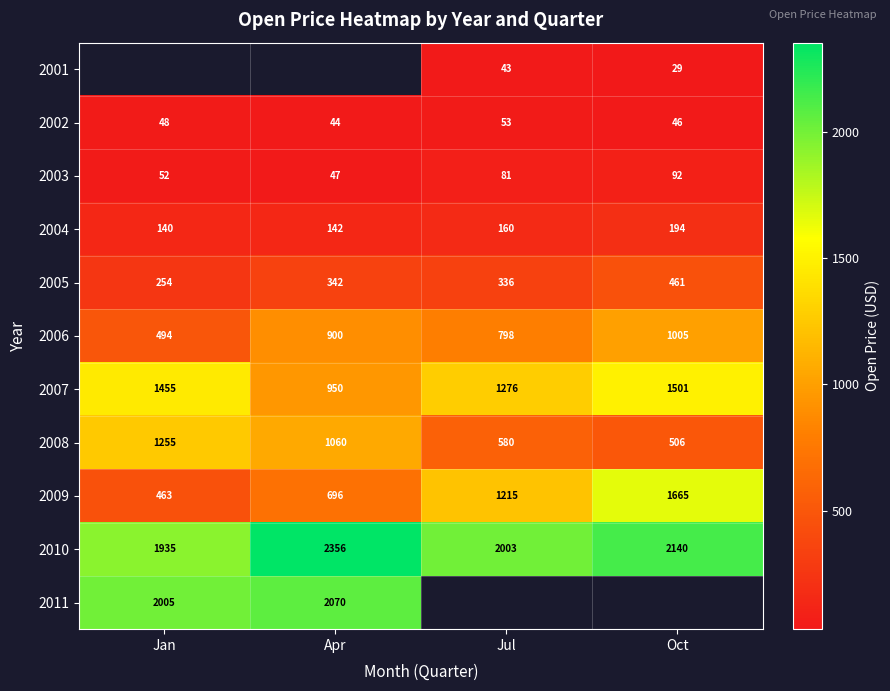

The value of 2002 at Jul is 23.2. True or false?

False